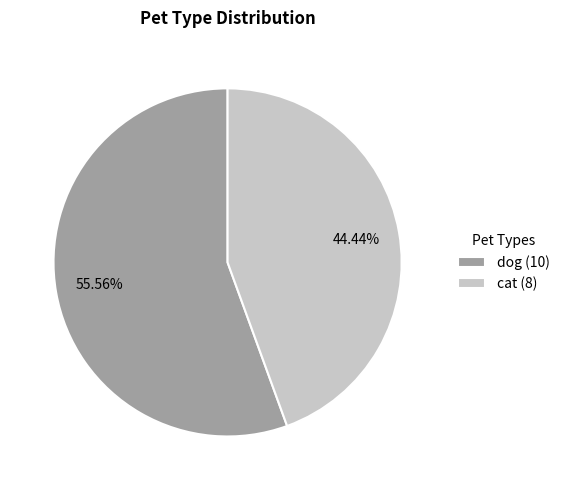

How much of the chart is everything except cat?

55.6%